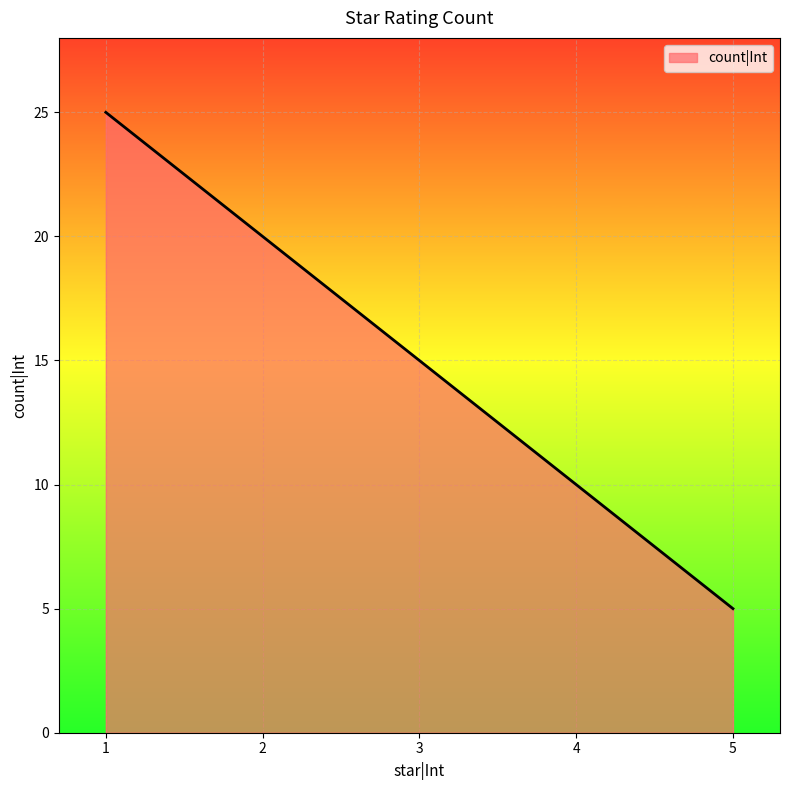

What is the sum of the values at 2 and 4?

30